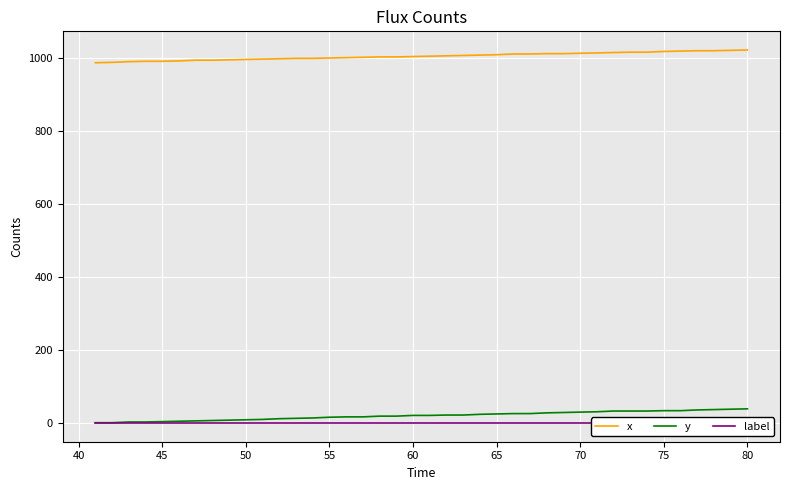

The value of y at 22 is 6. True or false?

False